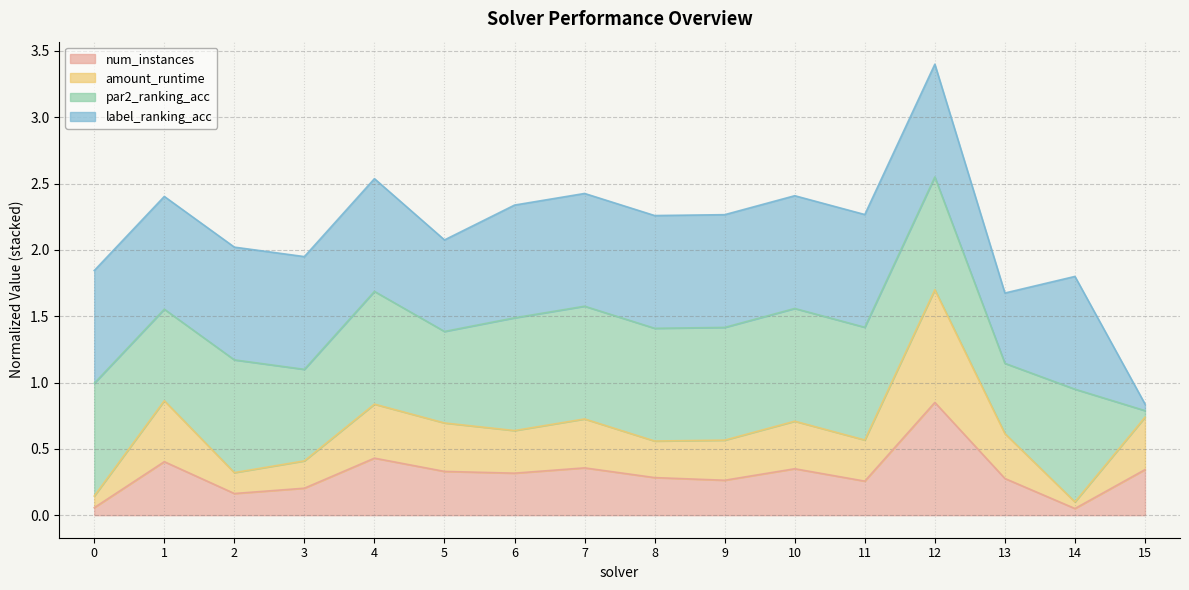

At which category does the chart reach its minimum across all series?

14